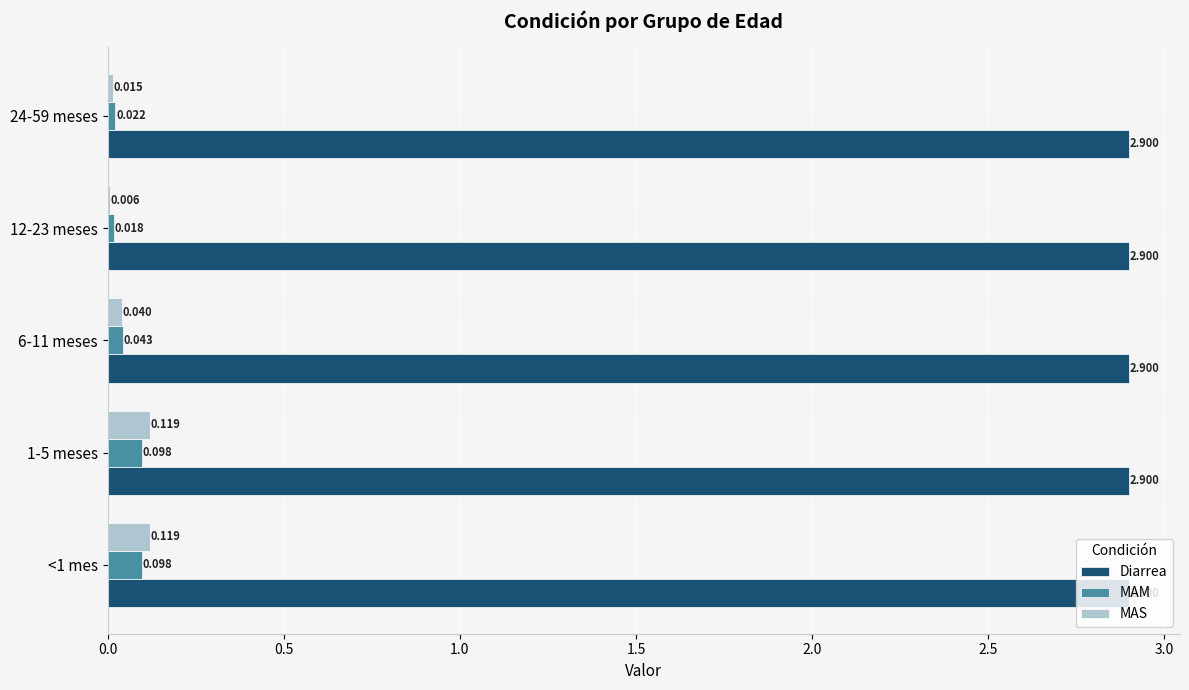

Is the value of MAS at 24-59 meses greater than the value of Diarrea at 6-11 meses?

No